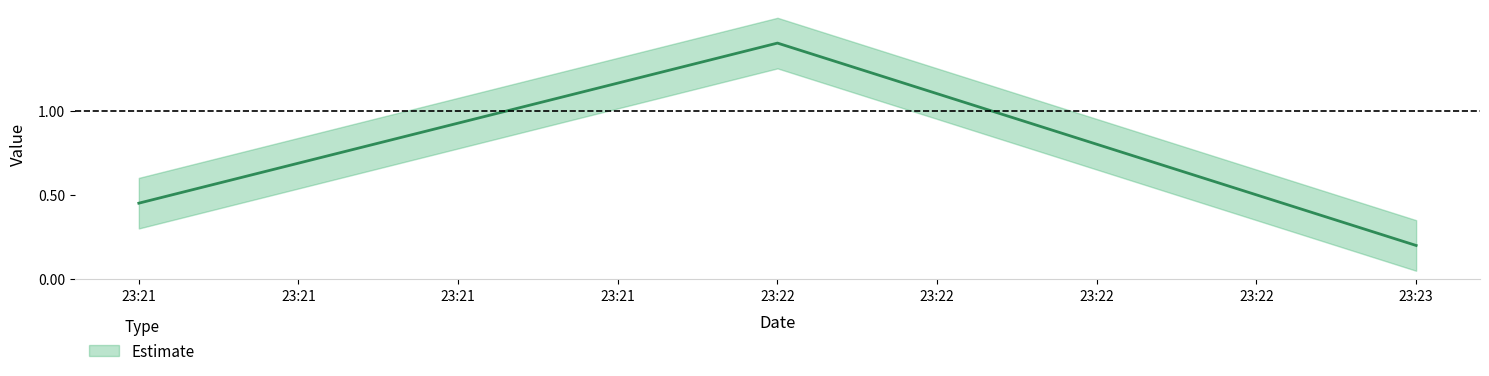

Between 23:22 and 23:23, which is larger?

23:22